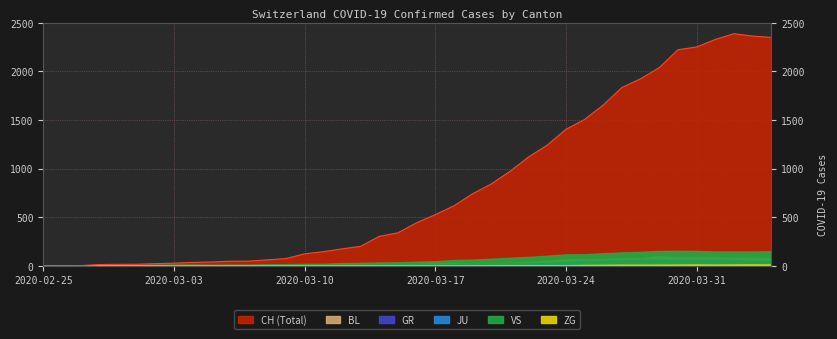

Rank the series by their maximum value, from highest to lowest.

CH, VS, BL, GR, JU, ZG